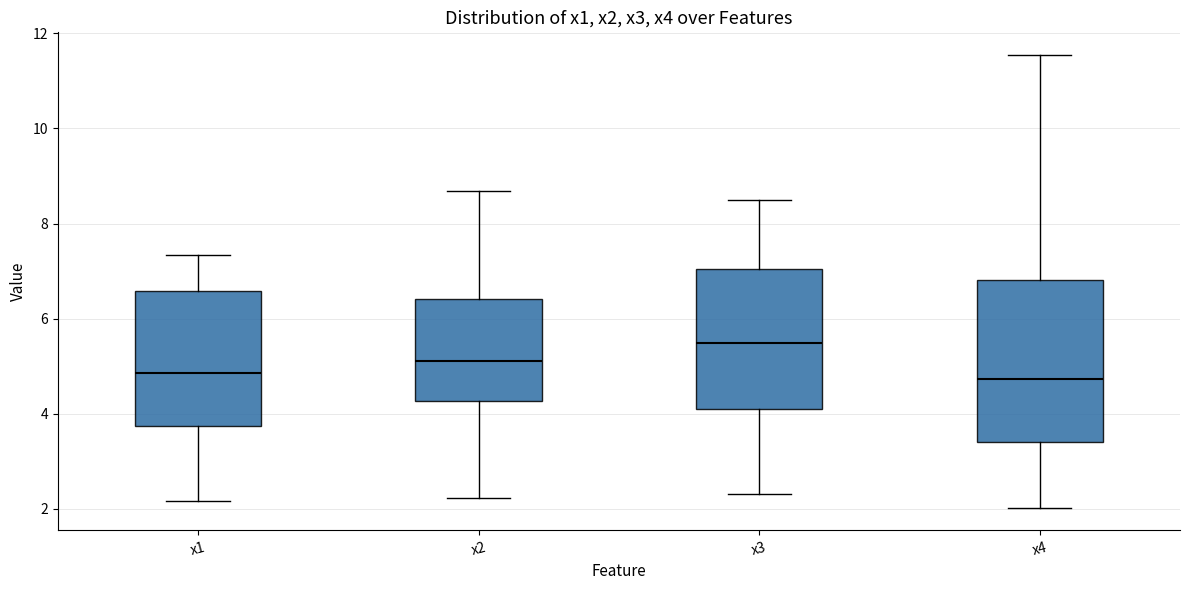

Which box's median line is the highest?

x3